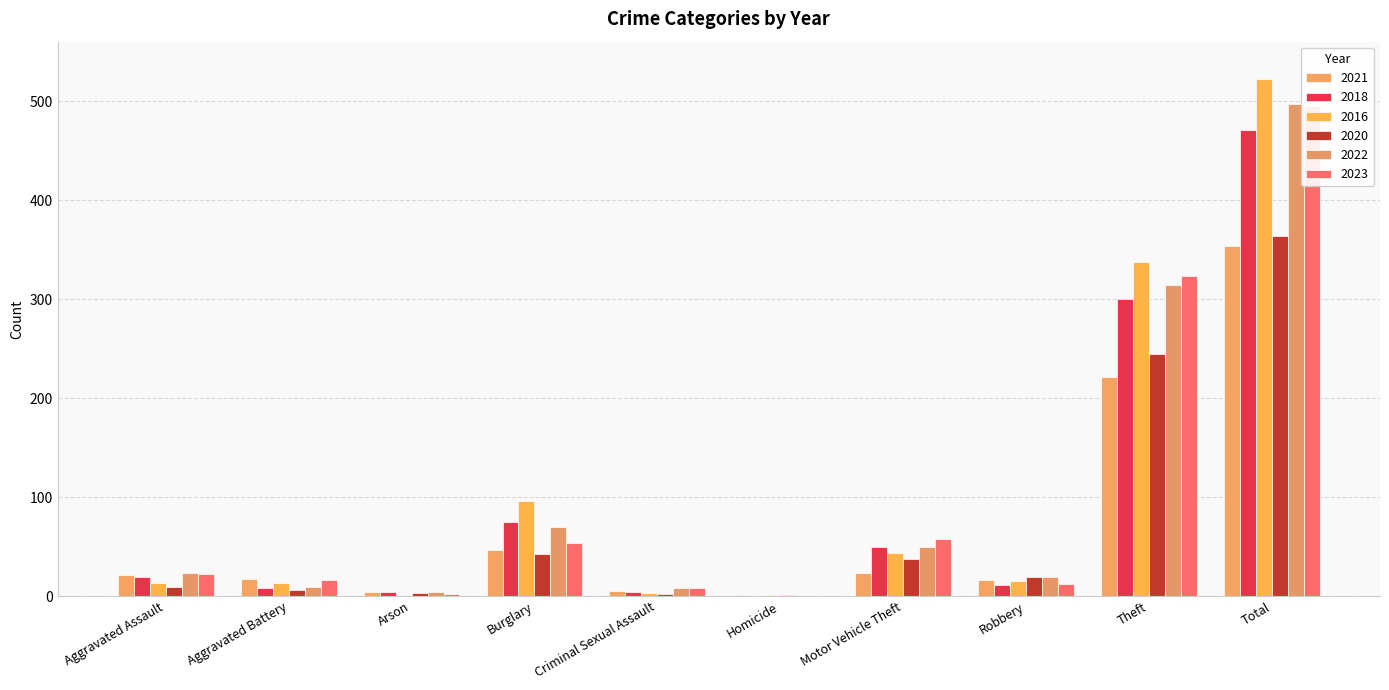

At which label does 2018 first exceed 19?

Burglary